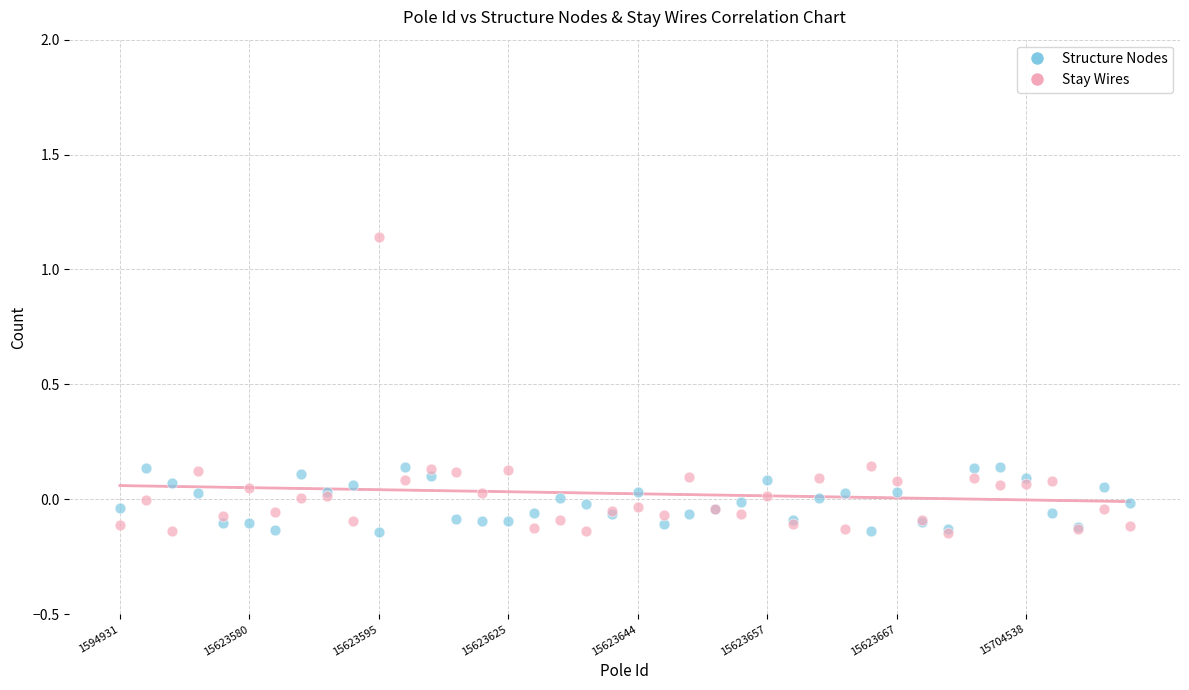

What are all the series names shown in the legend?

Structure Nodes, Stay Wires